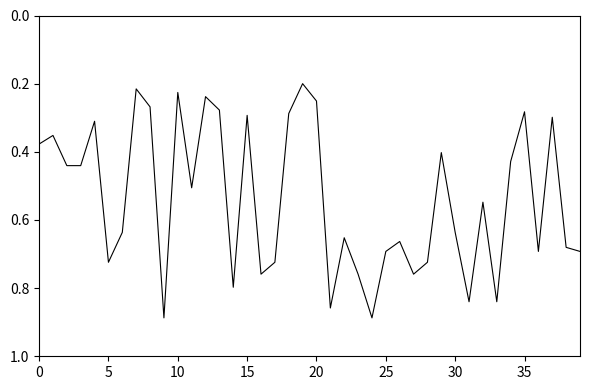

What is the value of the 33rd point from the left?

0.5